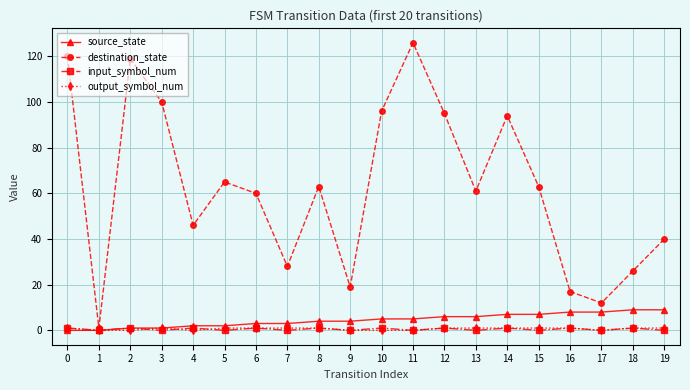

What is the sum of the destination_state values at 16 and 2?

136